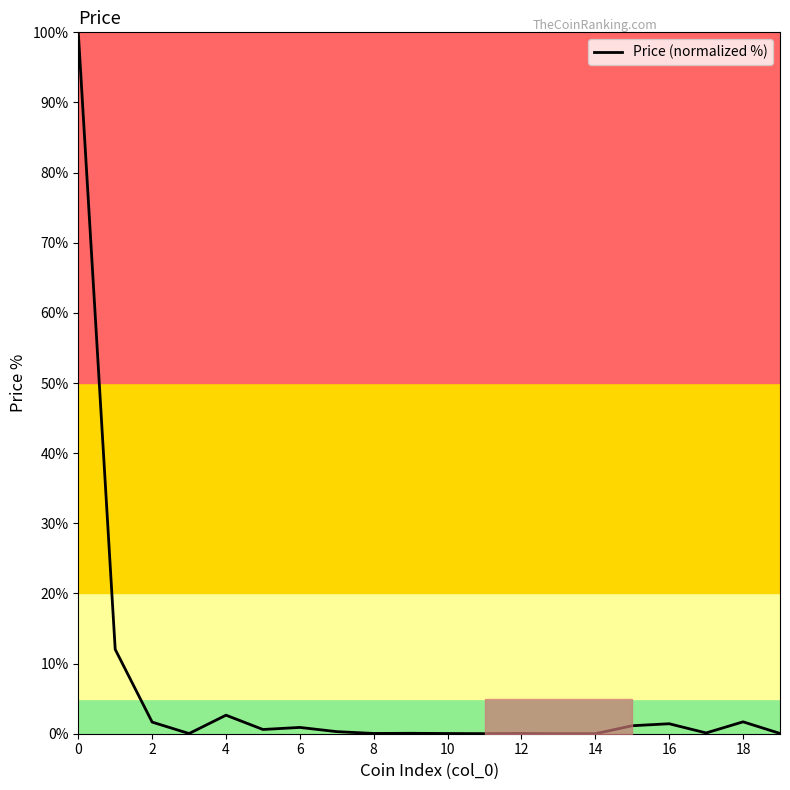

What is the difference between the maximum and minimum values?

100.0